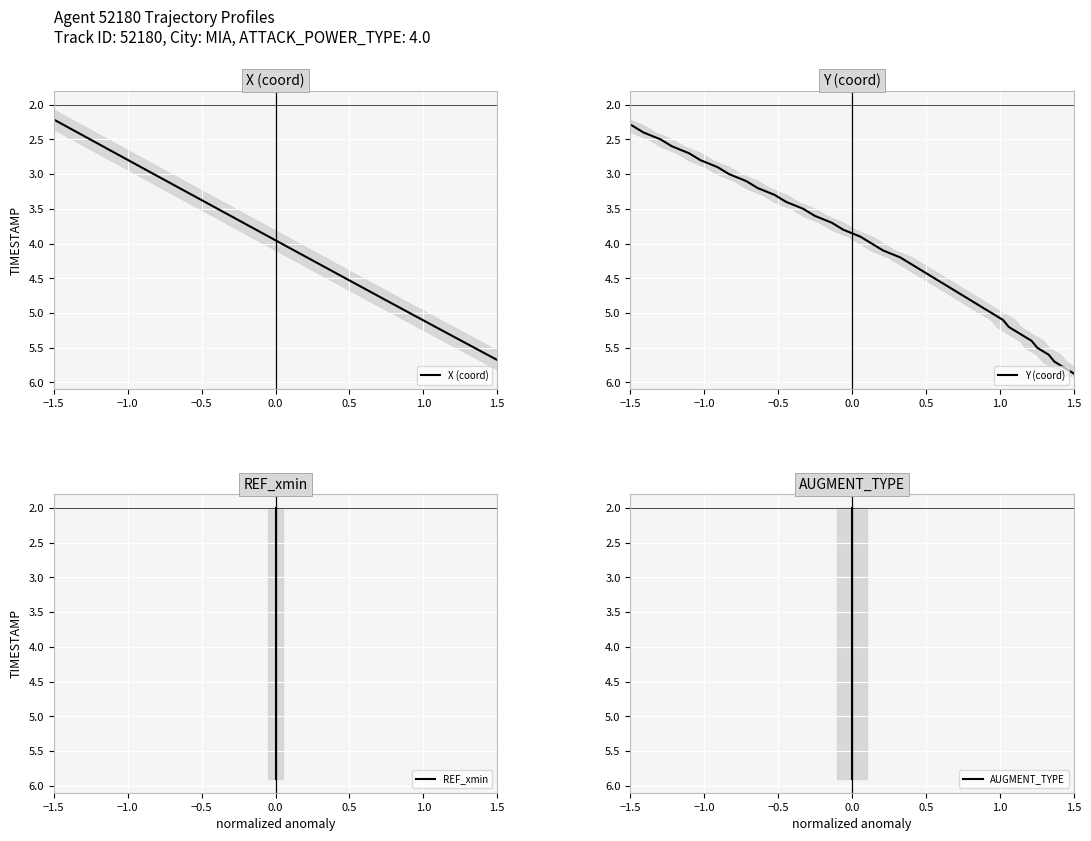

At which category does the chart reach its minimum across all series?

−1.5